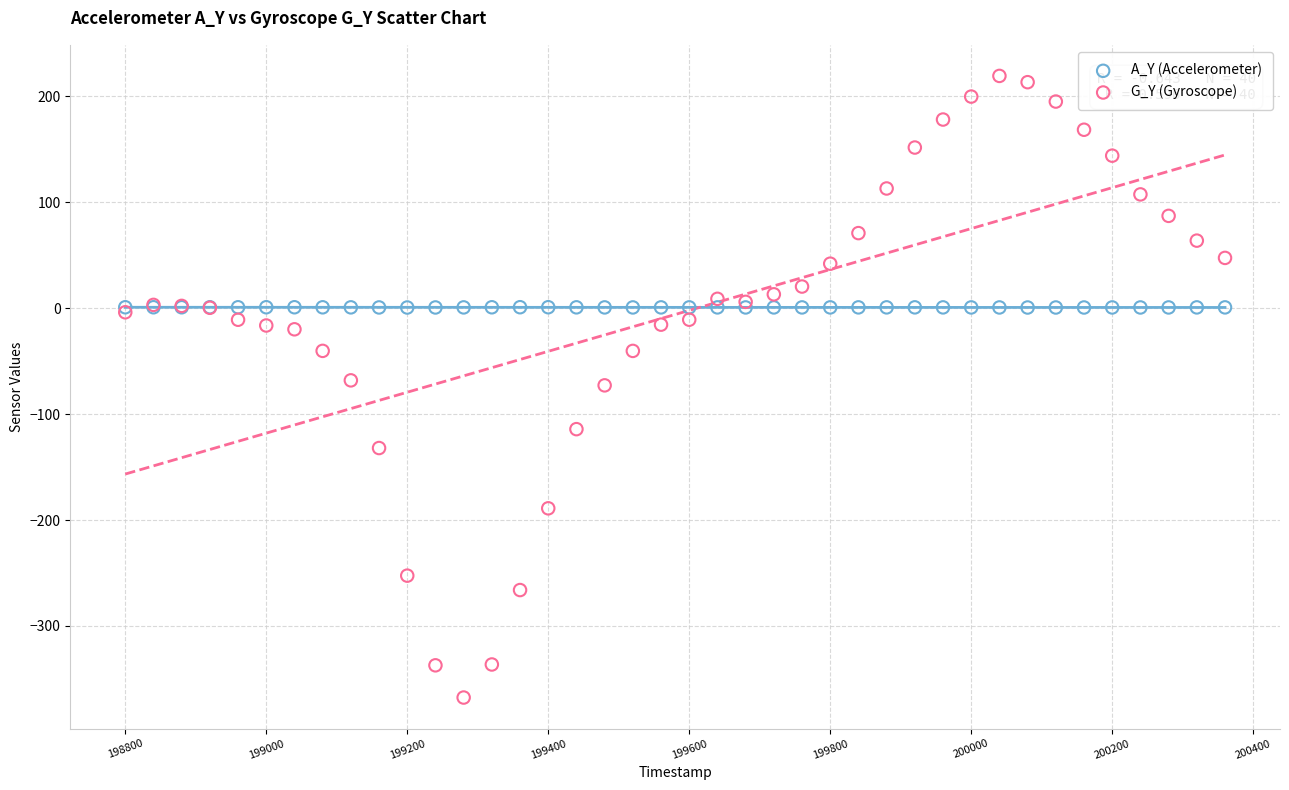

What are all the series names shown in the legend?

A_Y (Accelerometer), G_Y (Gyroscope)